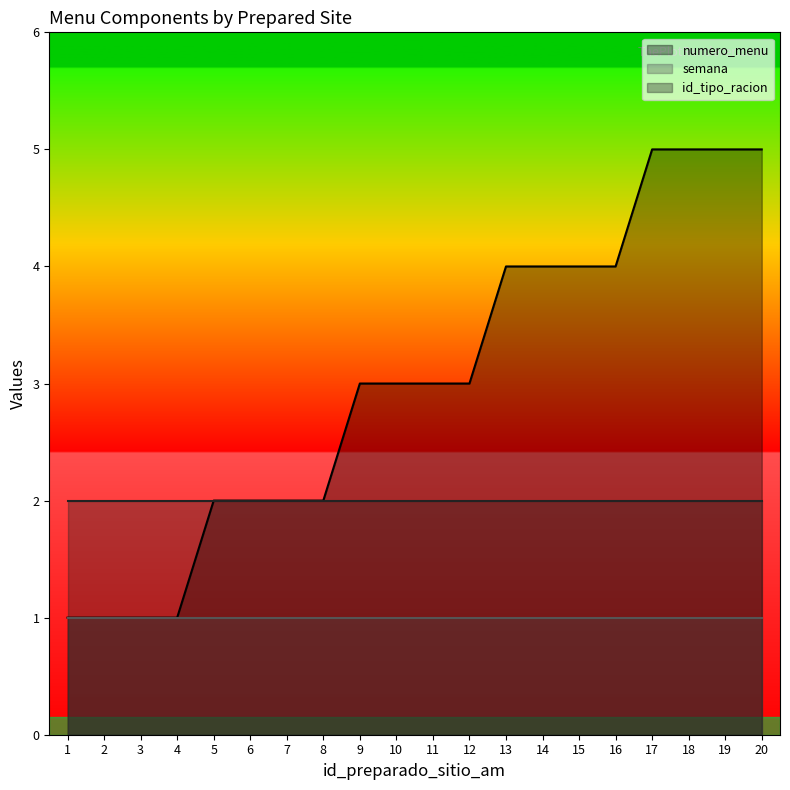

True or false: semana has a value of 1 at 17.

True